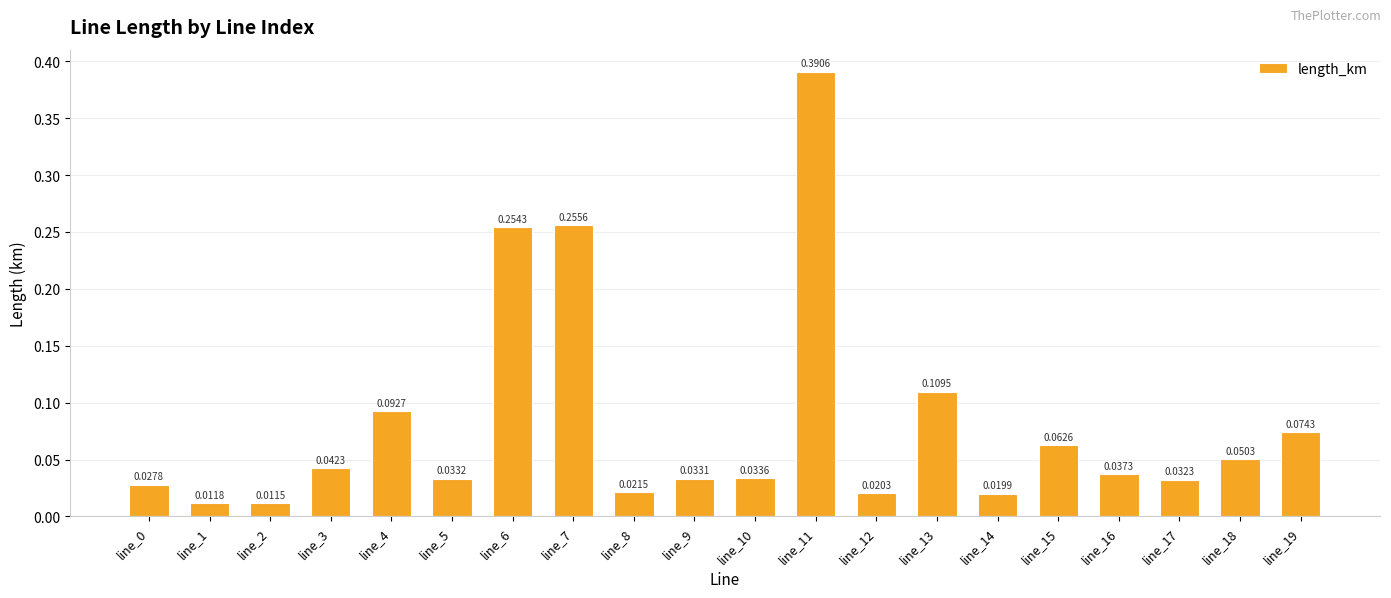

Between line_17 and line_12, which is larger?

line_17